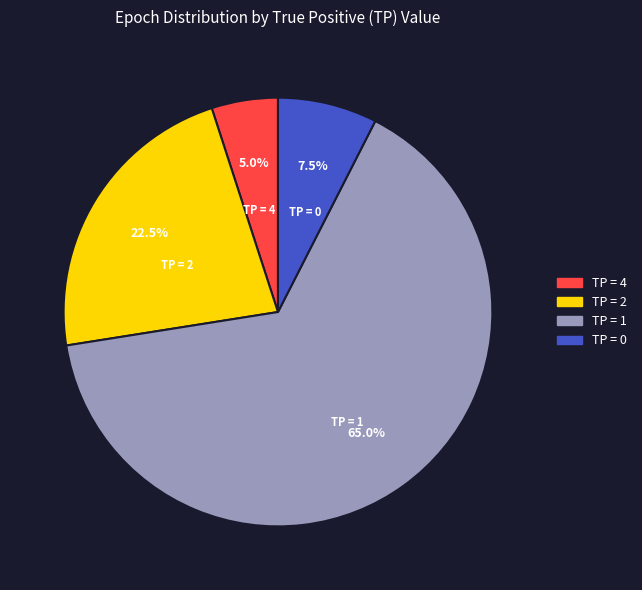

What is the largest slice in the pie chart?

TP = 1